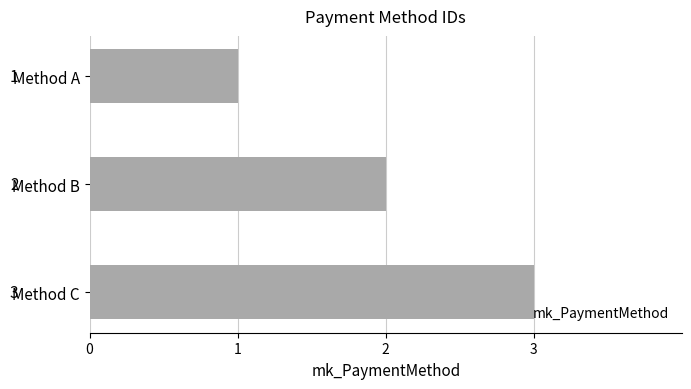

At which category does the chart reach its peak across all series?

Method C